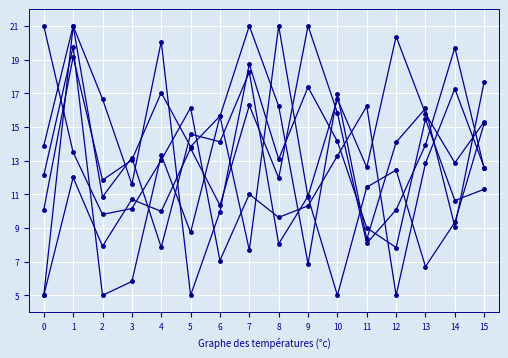

How many lines are shown in the chart?

6